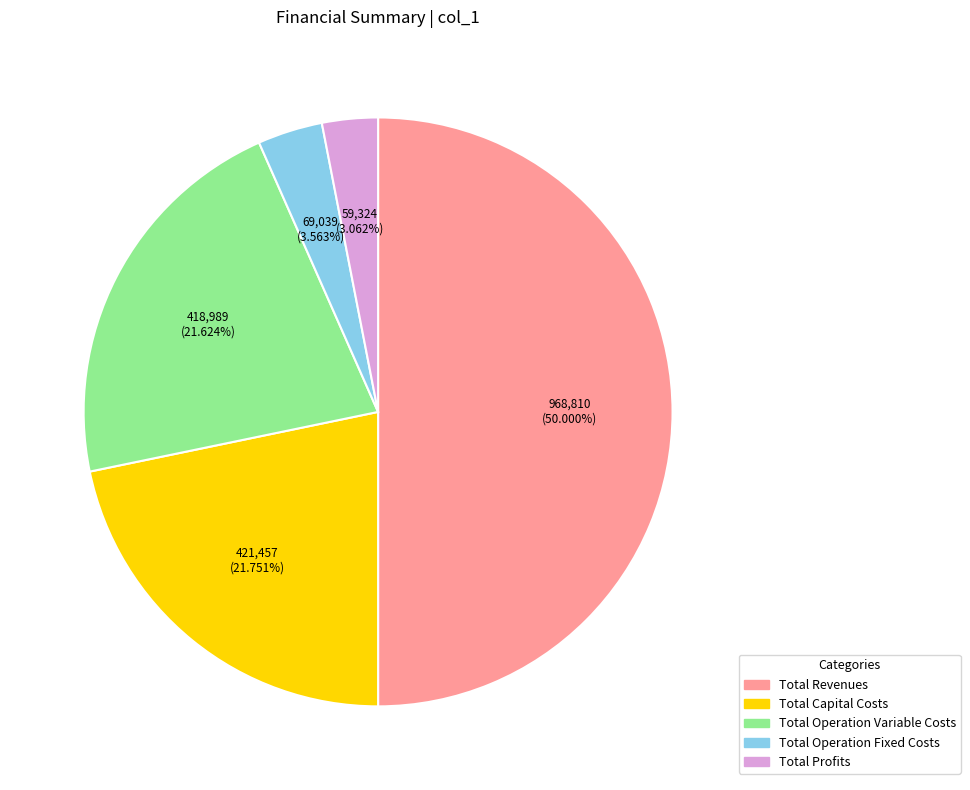

Does Total Profits represent more than half of the total?

No